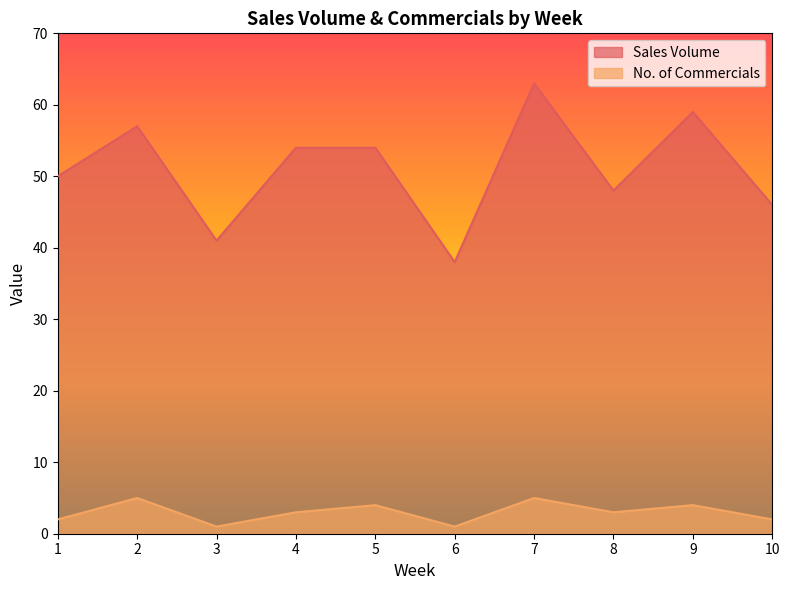

How many values in the Sales Volume series are below 54?

5